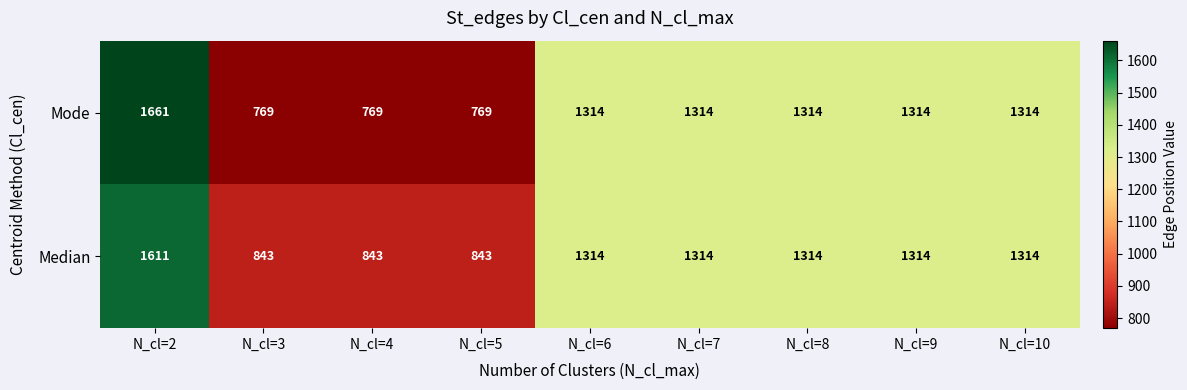

What is the greatest value displayed?

1661